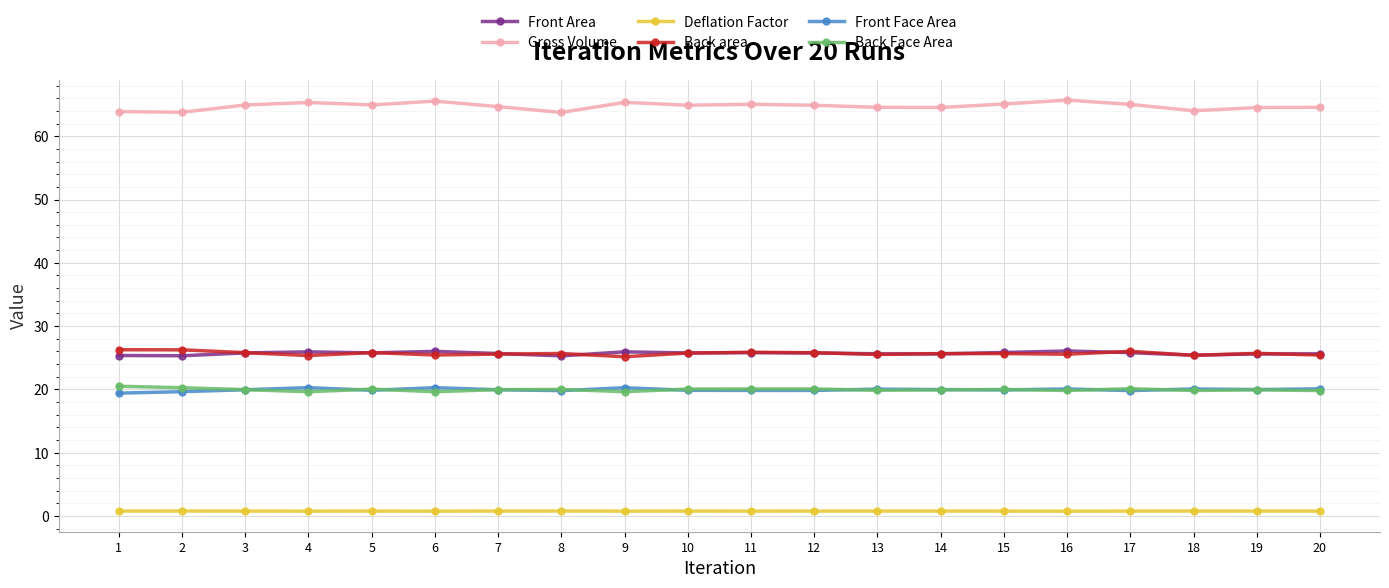

Is this an area chart (filled region under the line)?

No